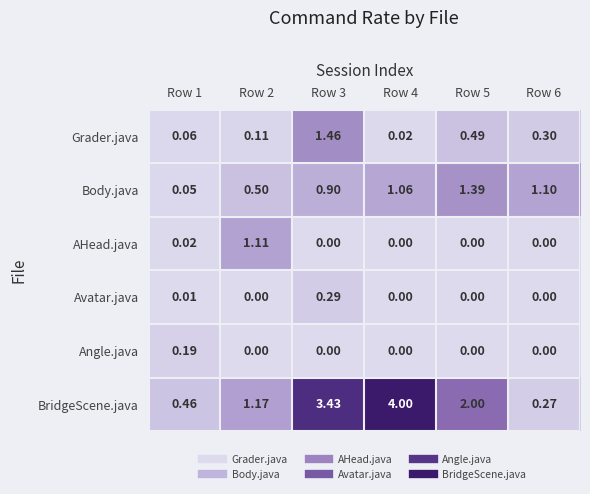

Rank the series by their maximum value, from lowest to highest.

Angle.java, Avatar.java, AHead.java, Body.java, Grader.java, BridgeScene.java